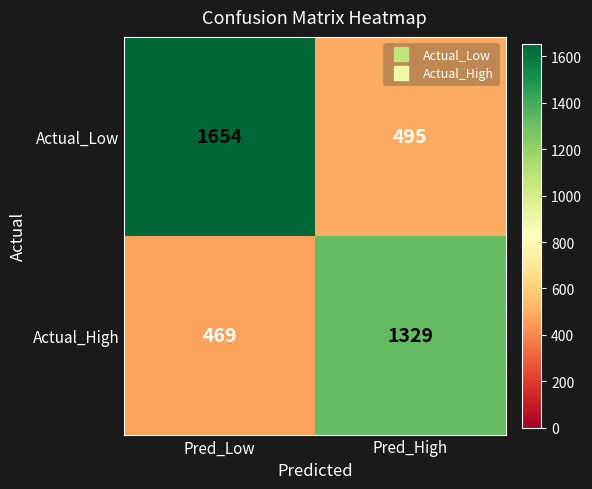

True or false: Actual_High has a value of 469 at Pred_Low.

True